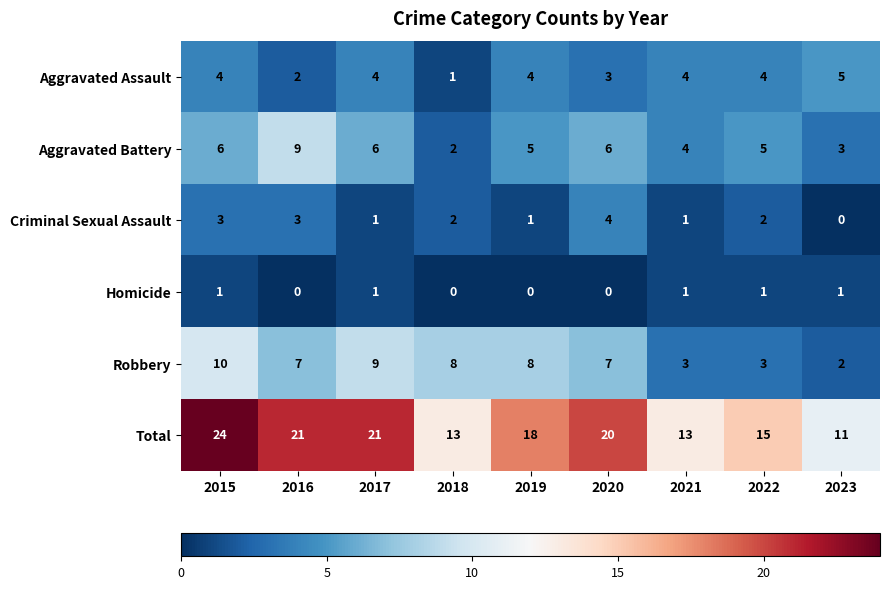

Which series changed the most between 2016 and 2018?

Total